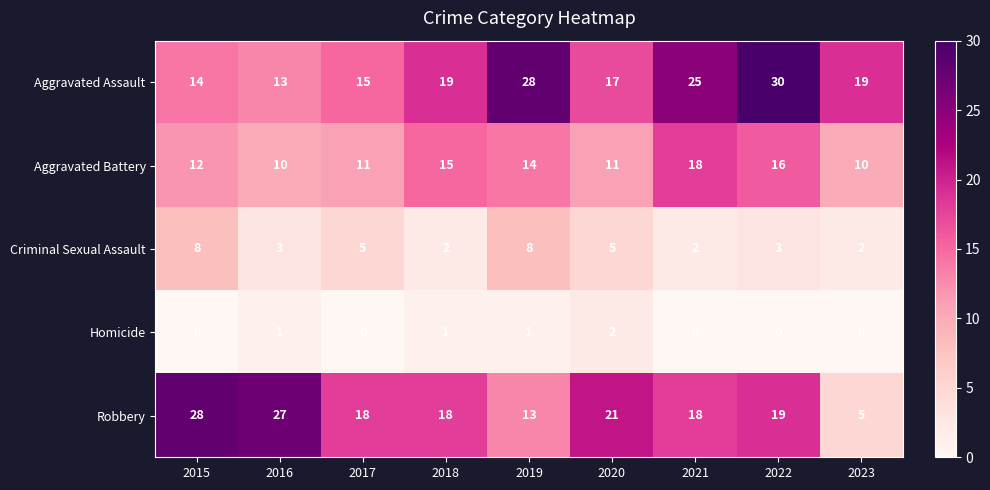

Where is Aggravated Battery nearest to the value 14?

2019